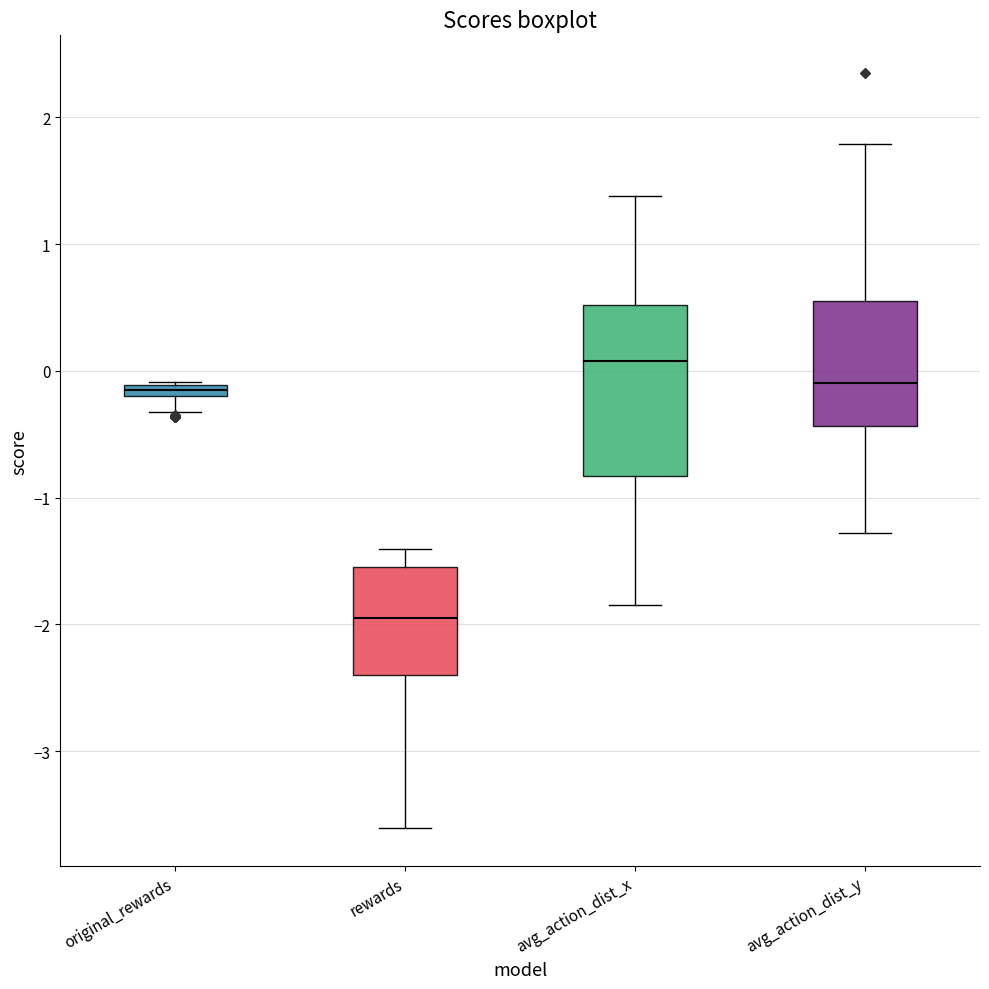

Which box has the lowest median line?

rewards